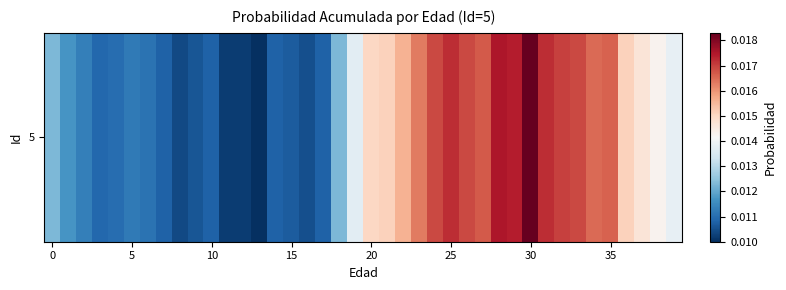

The value at 32 is 0.0. True or false?

False